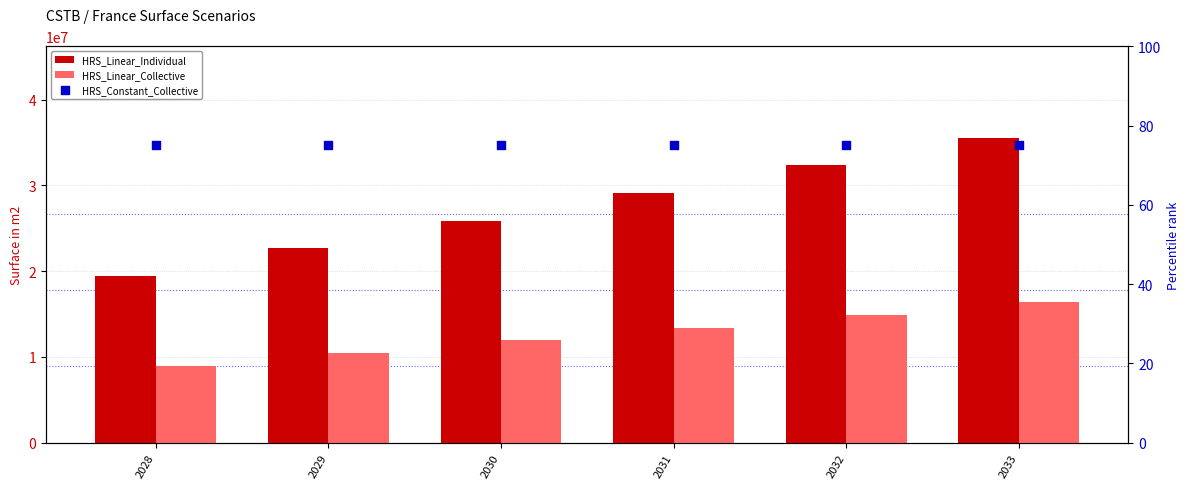

What are all the series names shown in the legend?

HRS_Linear_Individual, HRS_Linear_Collective, HRS_Constant_Collective